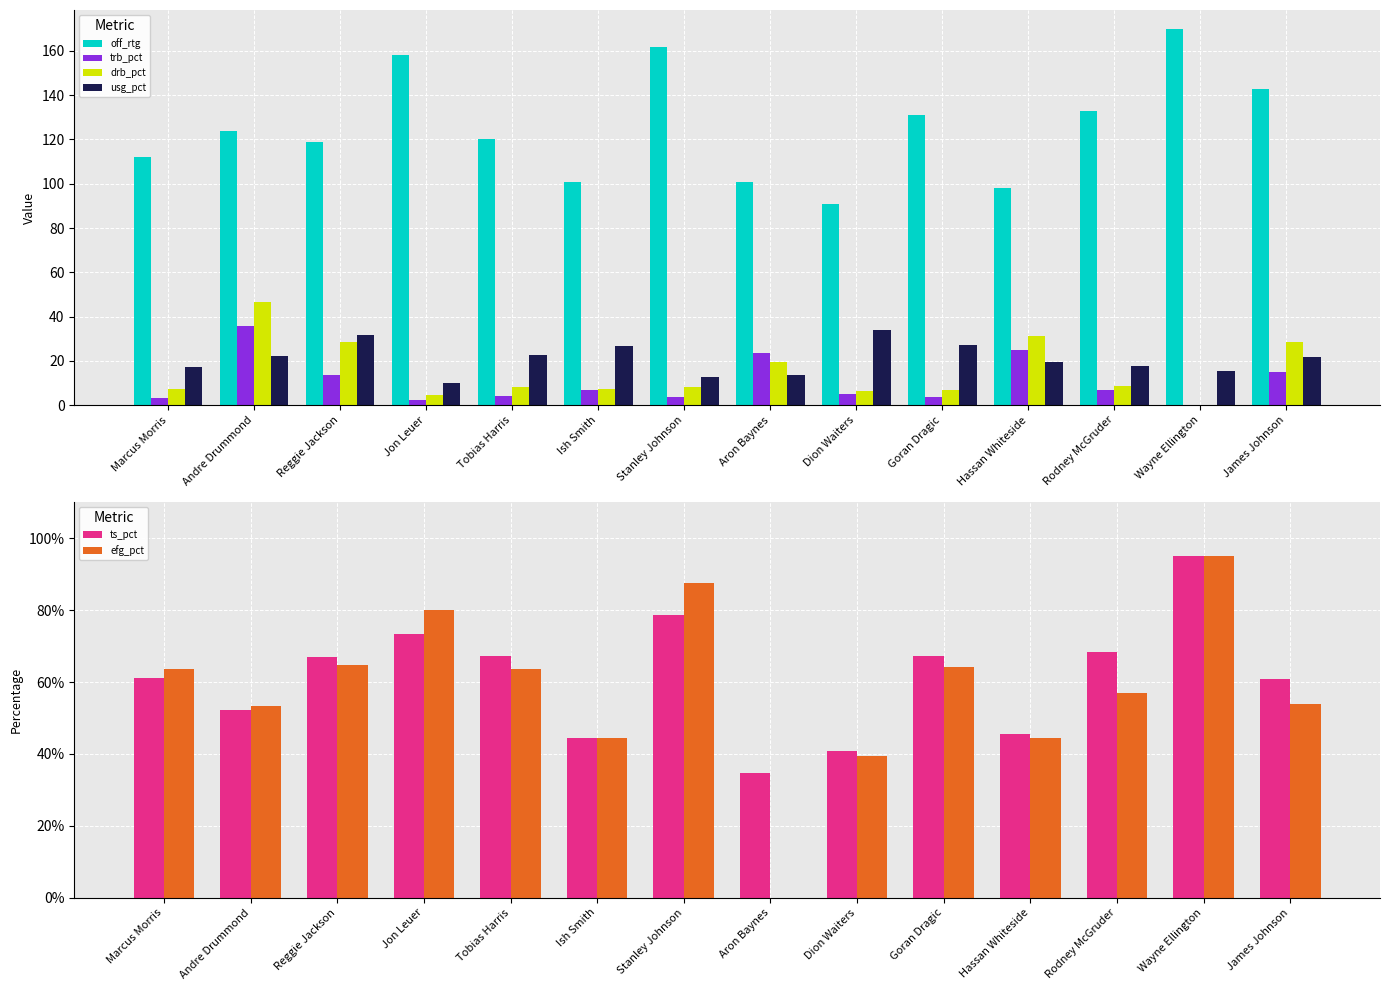

Where is ts_pct nearest to the value 0?

Aron Baynes